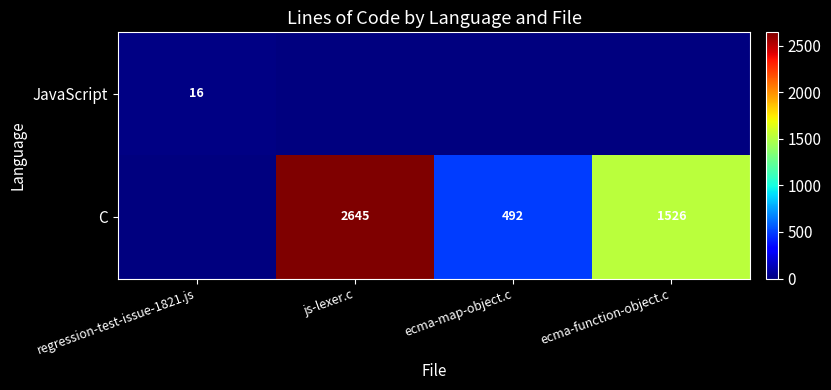

The C series shows 2645 at js-lexer.c. True or false?

True